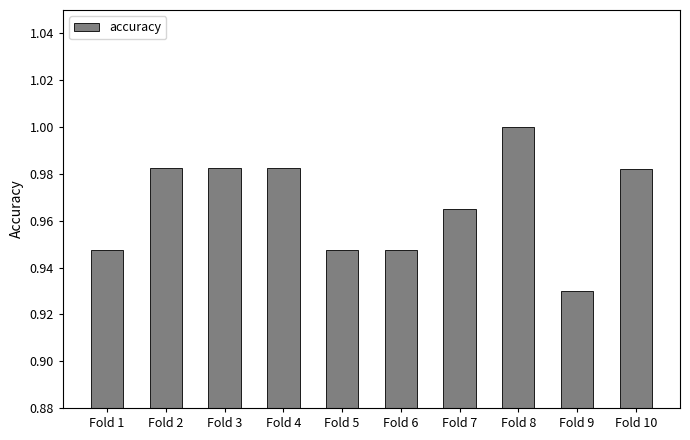

Which label corresponds to the largest value in the chart?

Fold 8